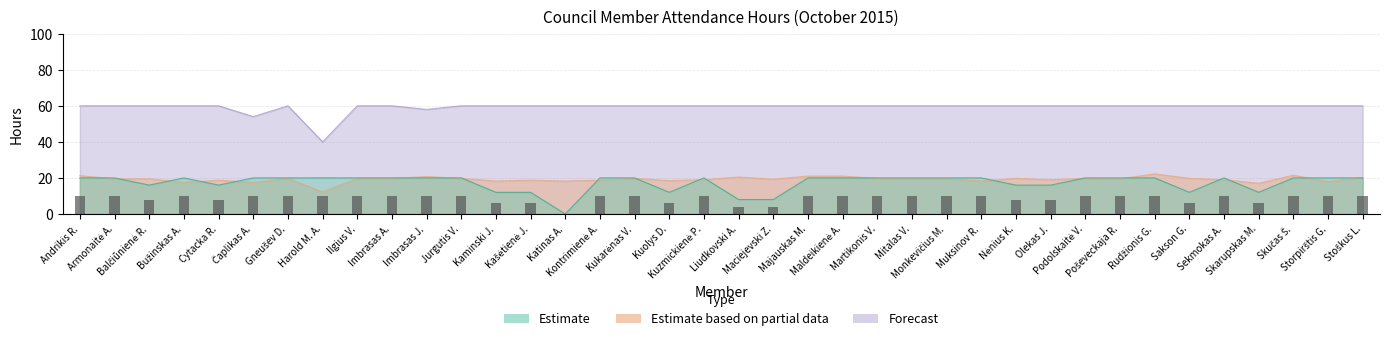

What is the sum of all Estimate (Tarybos val.) values?

660.0